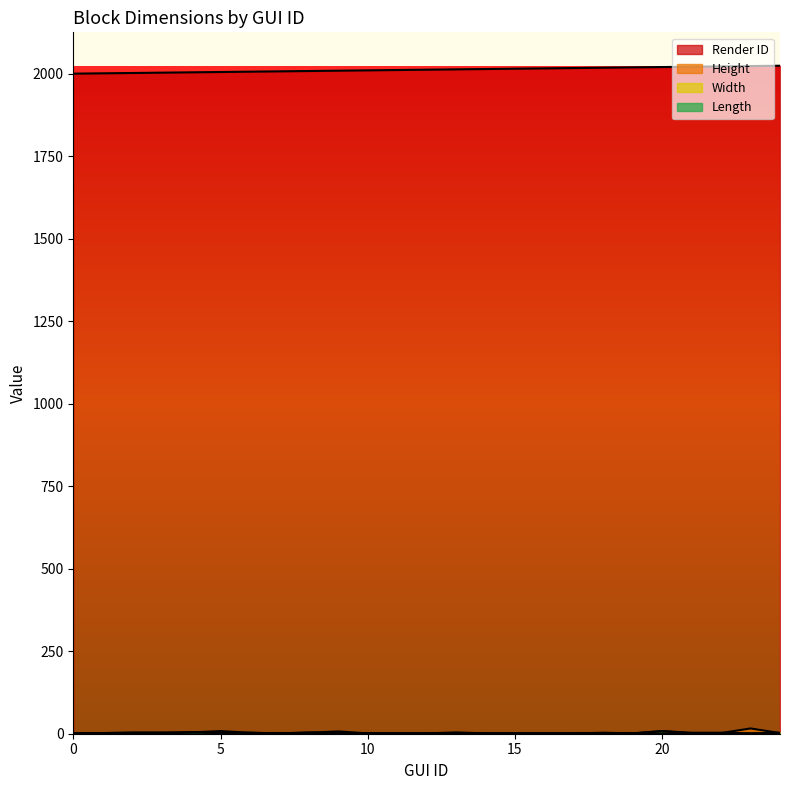

What is the difference between the Render ID values at 13 and 21?

8